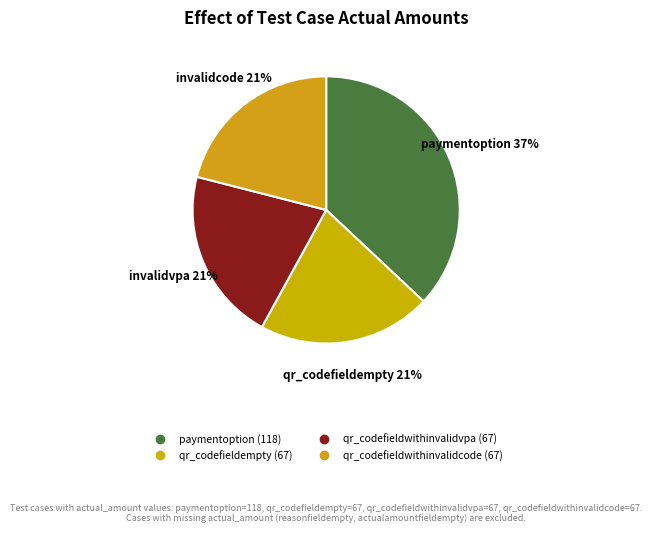

What is the smallest slice in the pie chart?

qr_codefieldempty